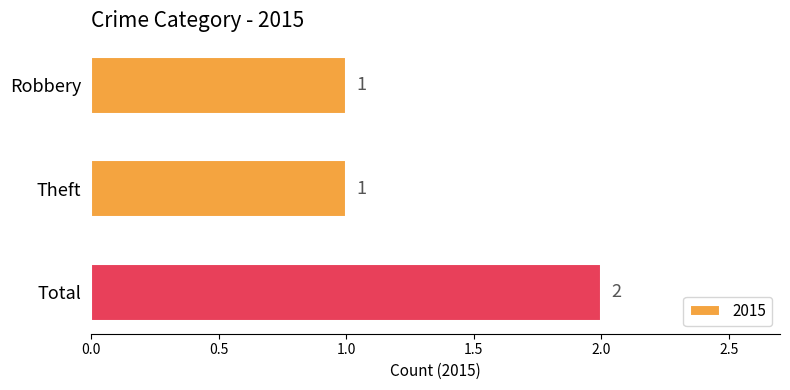

At which category does the chart reach its peak across all series?

Total